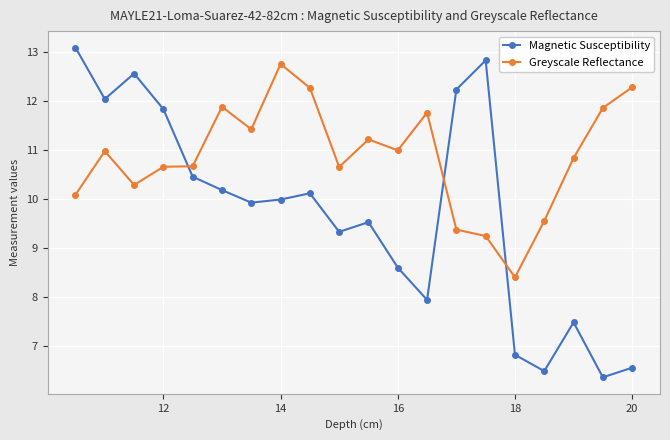

True or false: Magnetic Susceptibility and Greyscale Reflectance cross at least once.

True